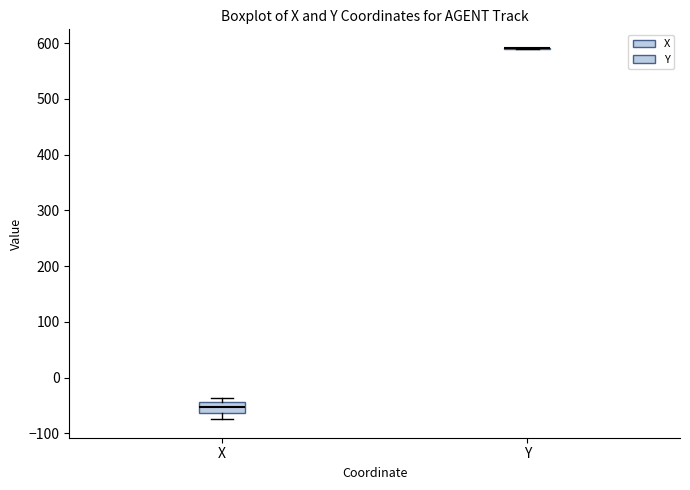

Reading left to right, transcribe this box plot: for each box, give where its median line is, the range the box spans, and where its two whiskers end, as read against the y-axis. The values are not printed on the chart, so give them approximately, as read against the axis.

X: median -50, box -60 to -40, whiskers -70 to -40 (just above the box's upper edge)
Y: box collapsed to a line at 590, whiskers 590 to 590